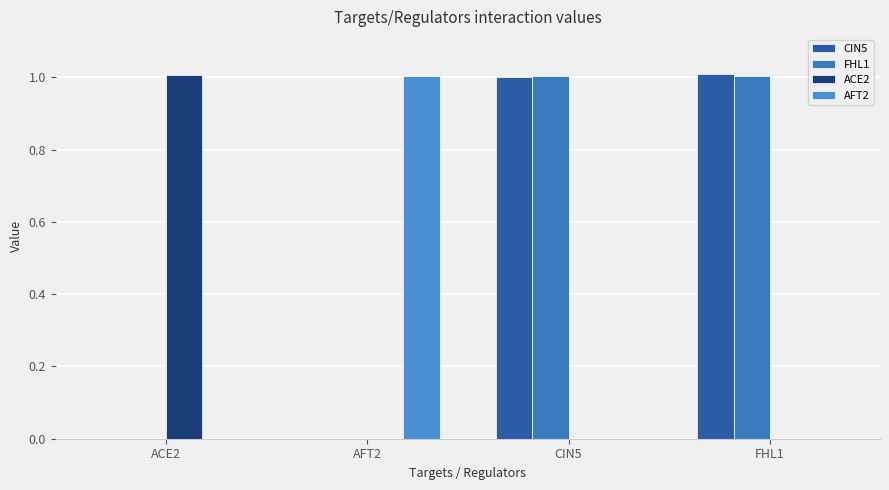

Reading right to left, extract all data points from this chart.

CIN5: FHL1=1.0	CIN5=1.0	AFT2=0.0	ACE2=0.0
FHL1: FHL1=1.0	CIN5=1.0	AFT2=0.0	ACE2=0.0
ACE2: FHL1=0.0	CIN5=0.0	AFT2=0.0	ACE2=1.0
AFT2: FHL1=0.0	CIN5=0.0	AFT2=1.0	ACE2=0.0